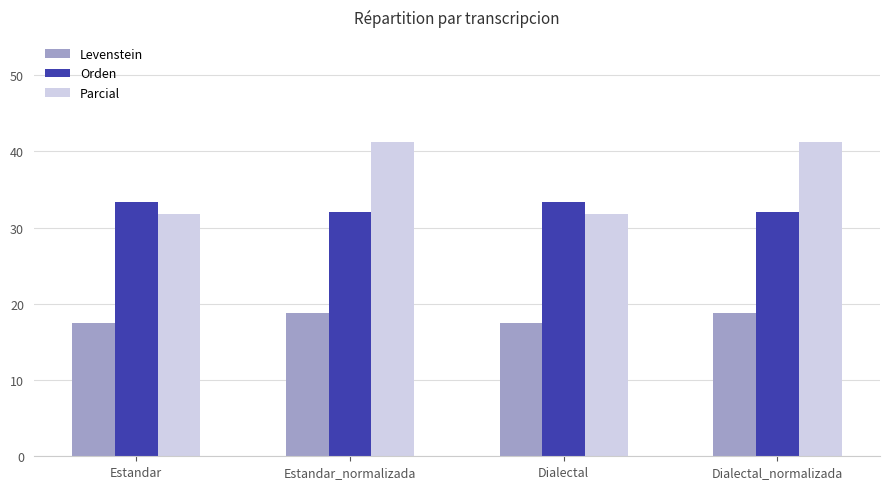

The Parcial series shows 67.9 at Dialectal_normalizada. True or false?

False